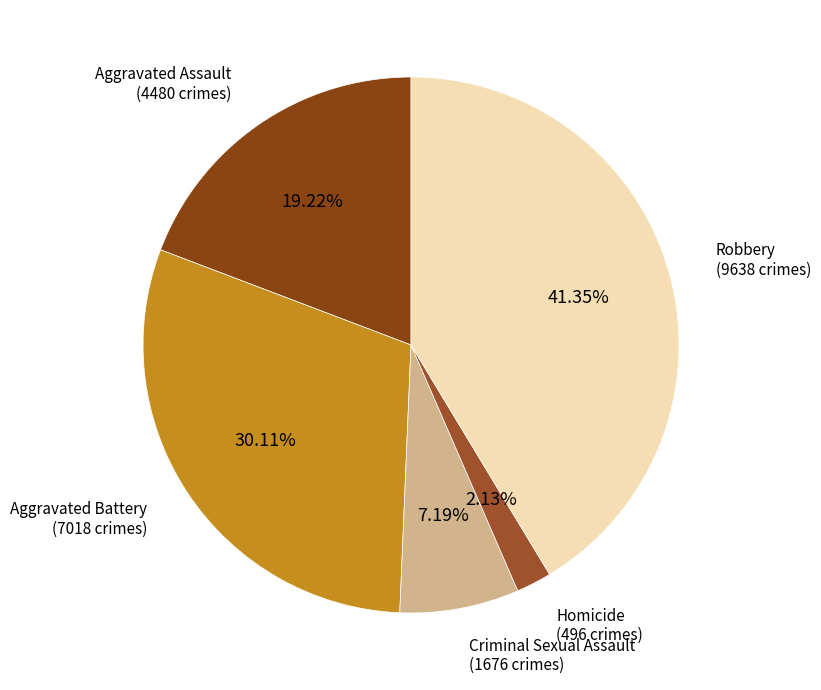

To the nearest percent, what is the average slice percentage?

20%